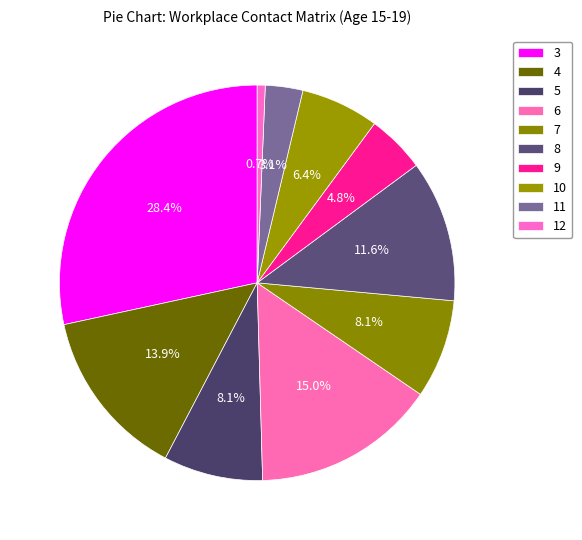

To the nearest percent, what is the difference between the largest and smallest slice percentages?

28%